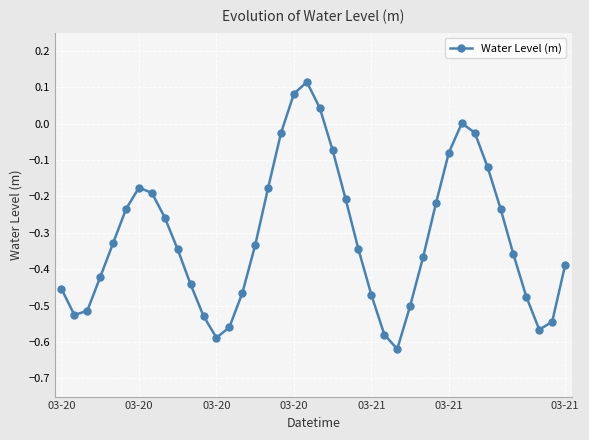

How many points are lower than both their immediate neighbors (excluding endpoints)?

4